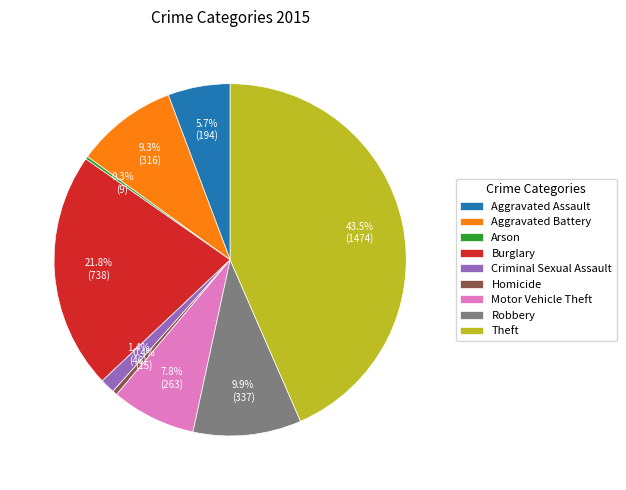

Is Criminal Sexual Assault the majority of the pie?

No